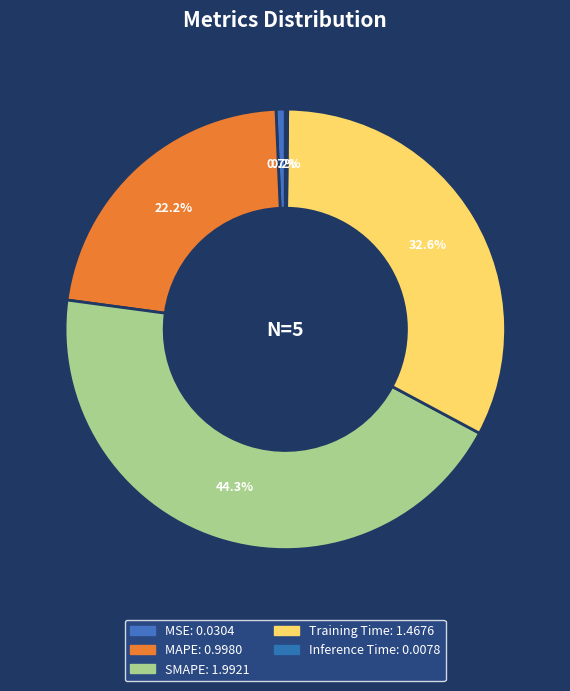

Rank the categories by value from lowest to highest.

Inference Time, MSE, MAPE, Training Time, SMAPE